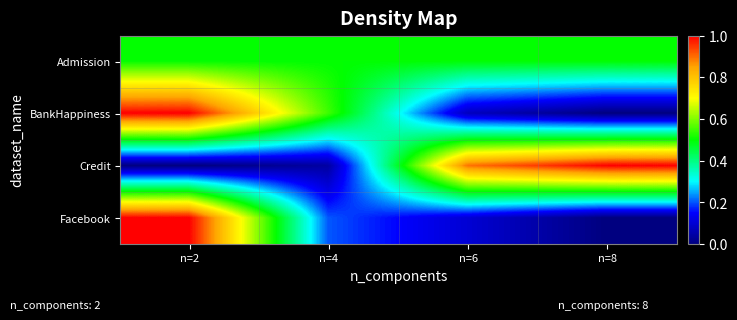

What is the difference between the highest and lowest values at n=8?

1.0